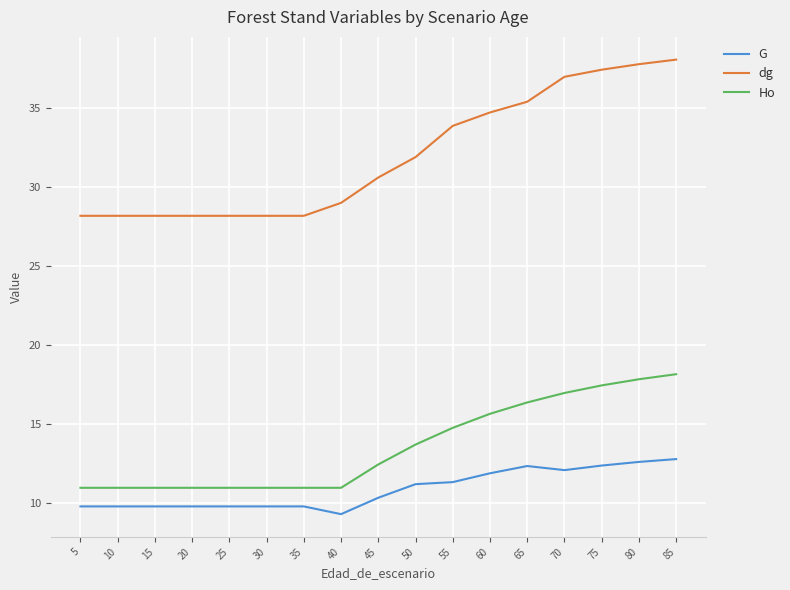

What value does the dg series have at 45?

30.6